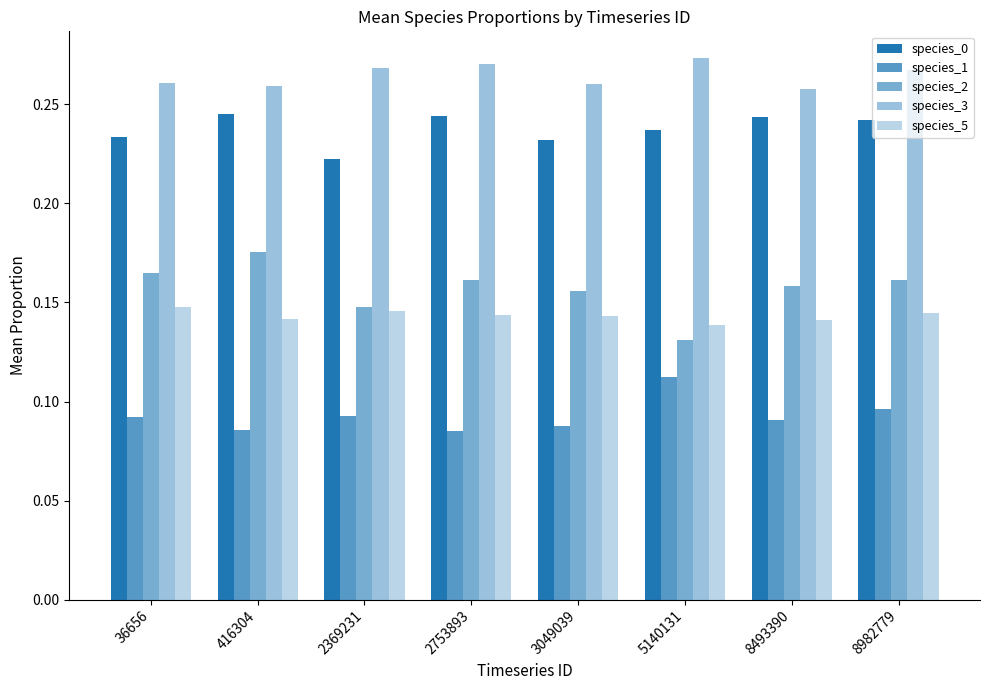

The species_5 series shows 0.3 at 2753893. True or false?

False